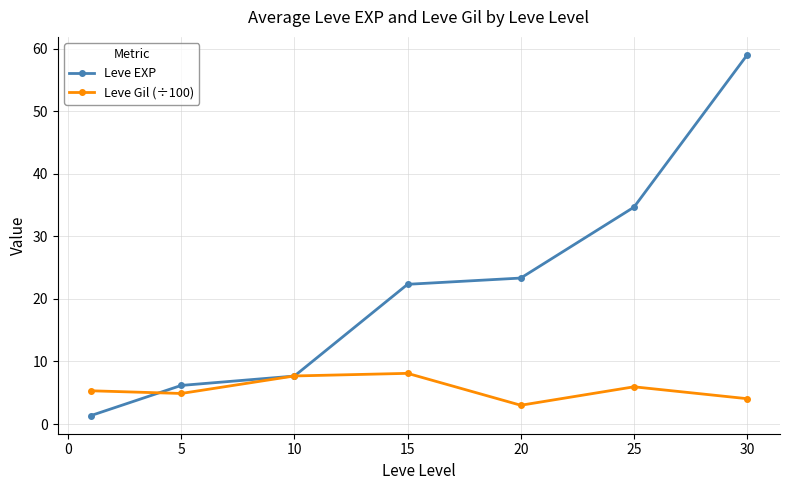

What is the value of the Leve Gil (÷100) point at the 6th from the left?

6.0